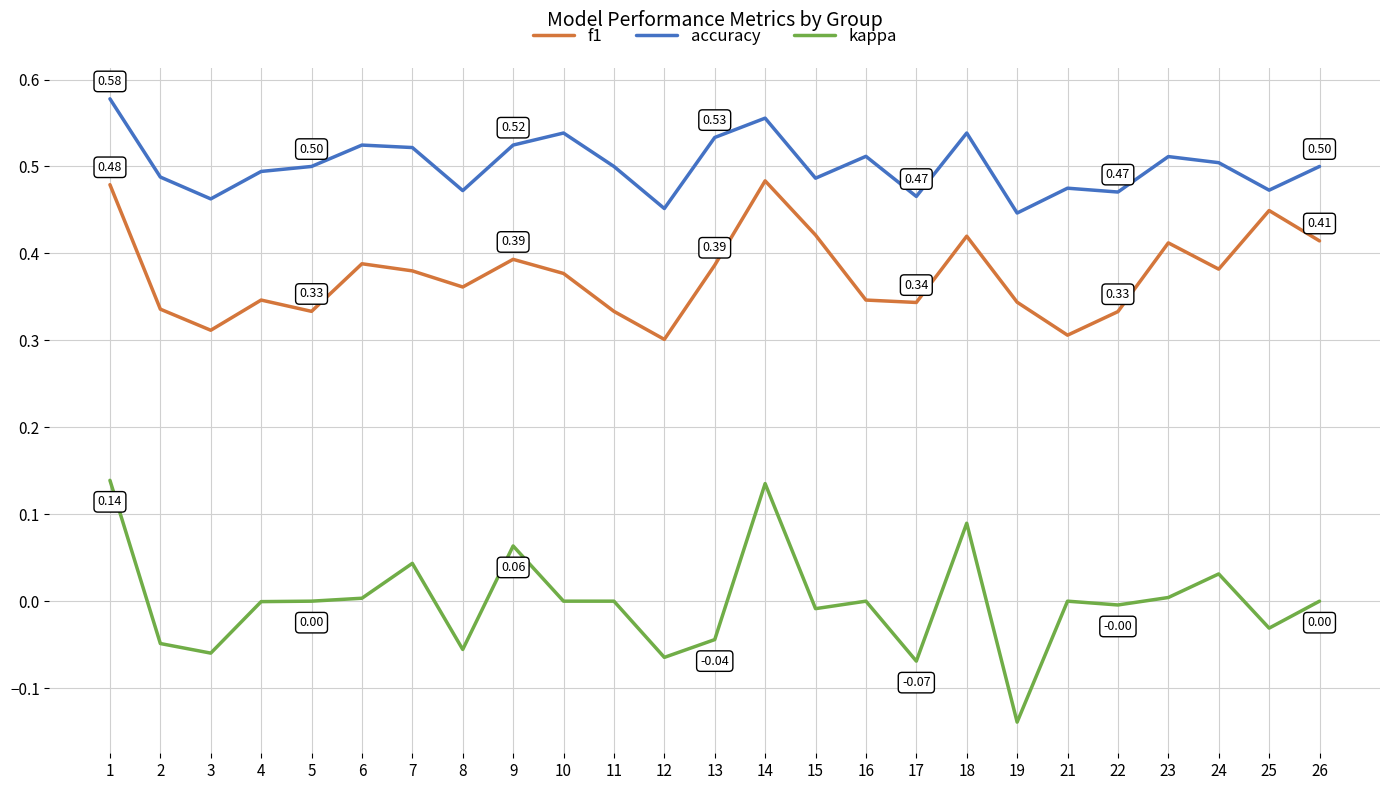

Which series has the largest range (max minus min)?

kappa